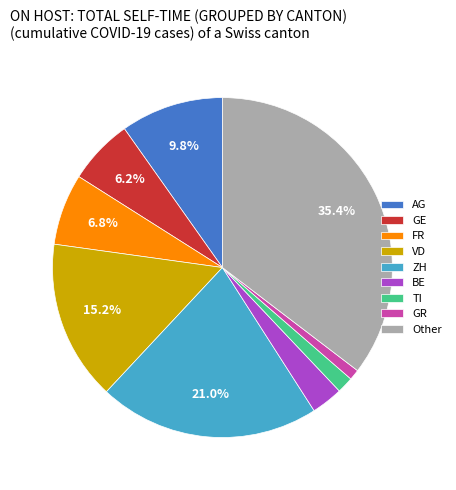

How much of the chart is everything except FR?

93.2%